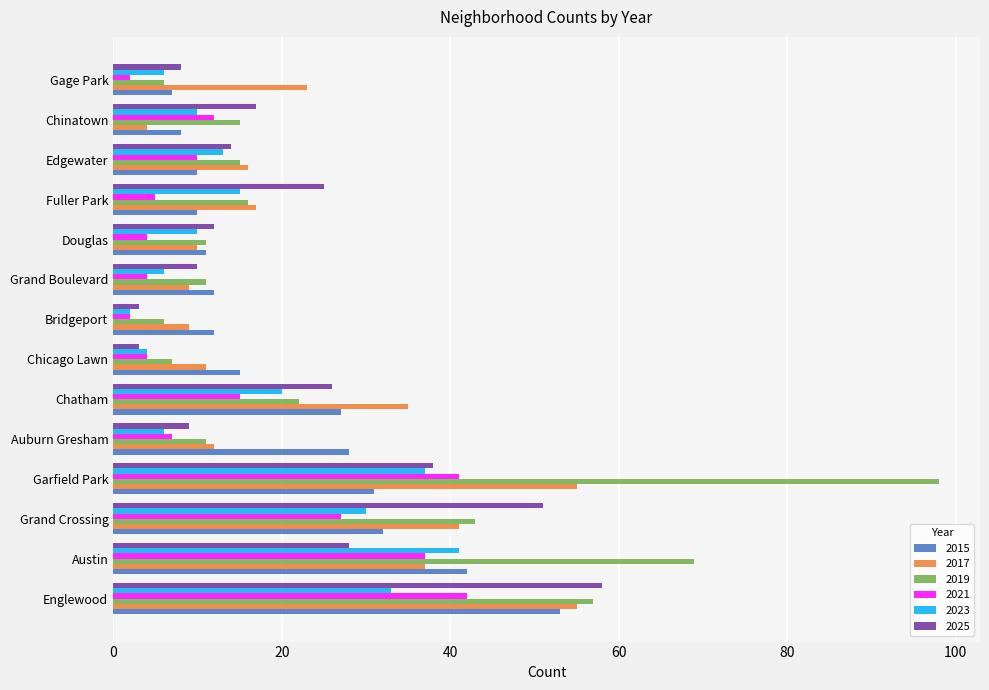

Count the number of data series in this chart.

6